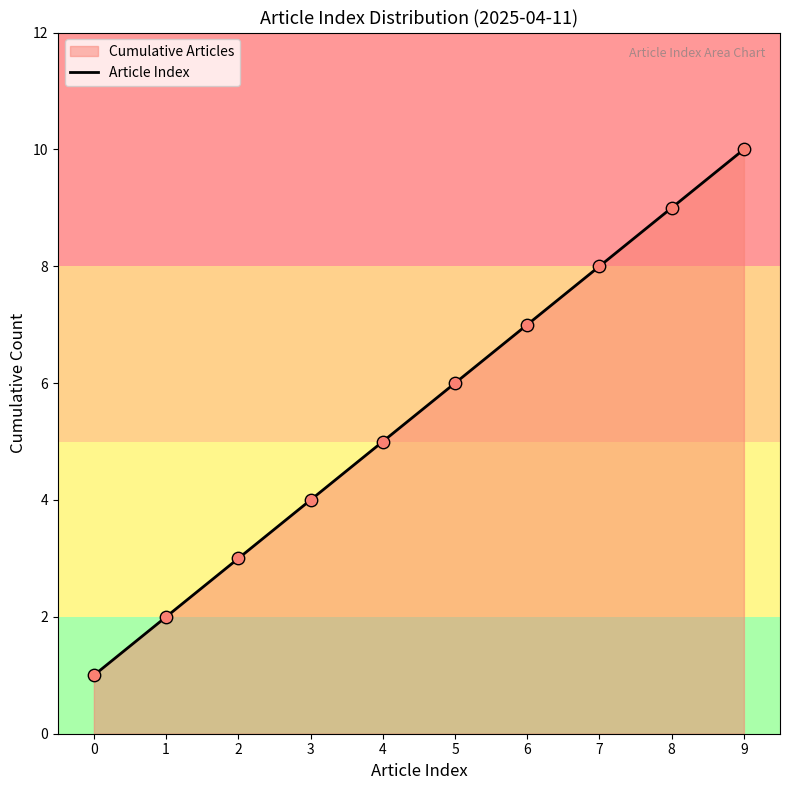

What is the change in value from 0 to 3?

+3